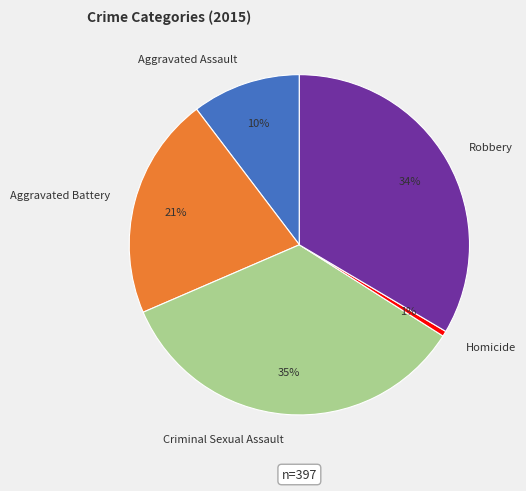

Is the sum of Robbery and Aggravated Assault greater than half?

No